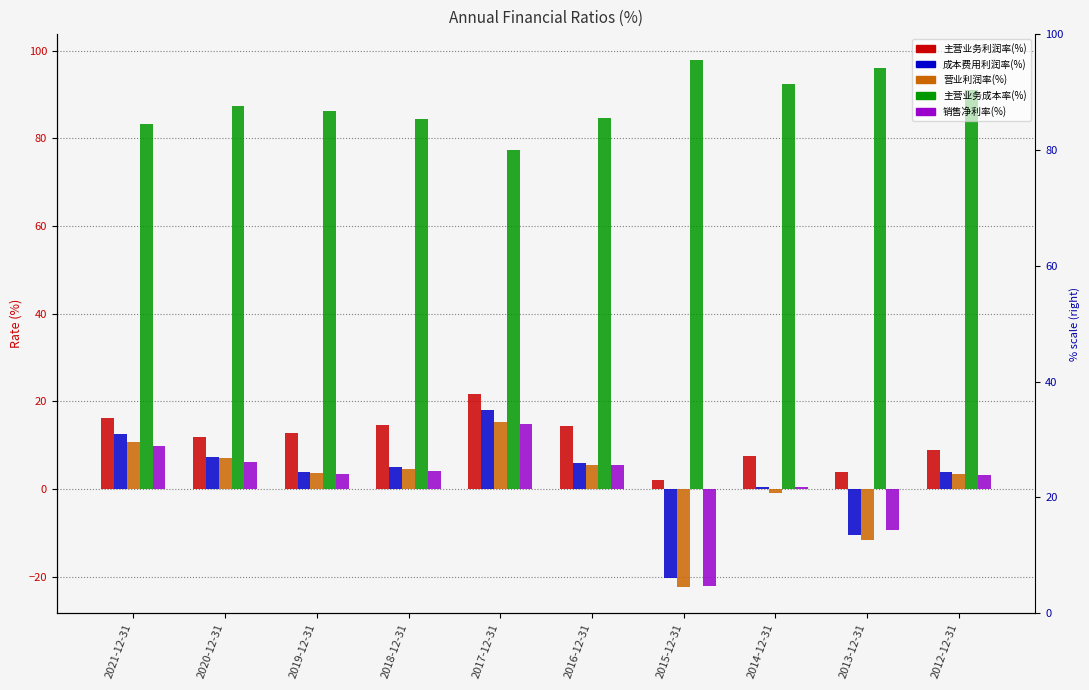

Is it true that 营业利润率(%) equals 10.8 at 2020-12-31?

False